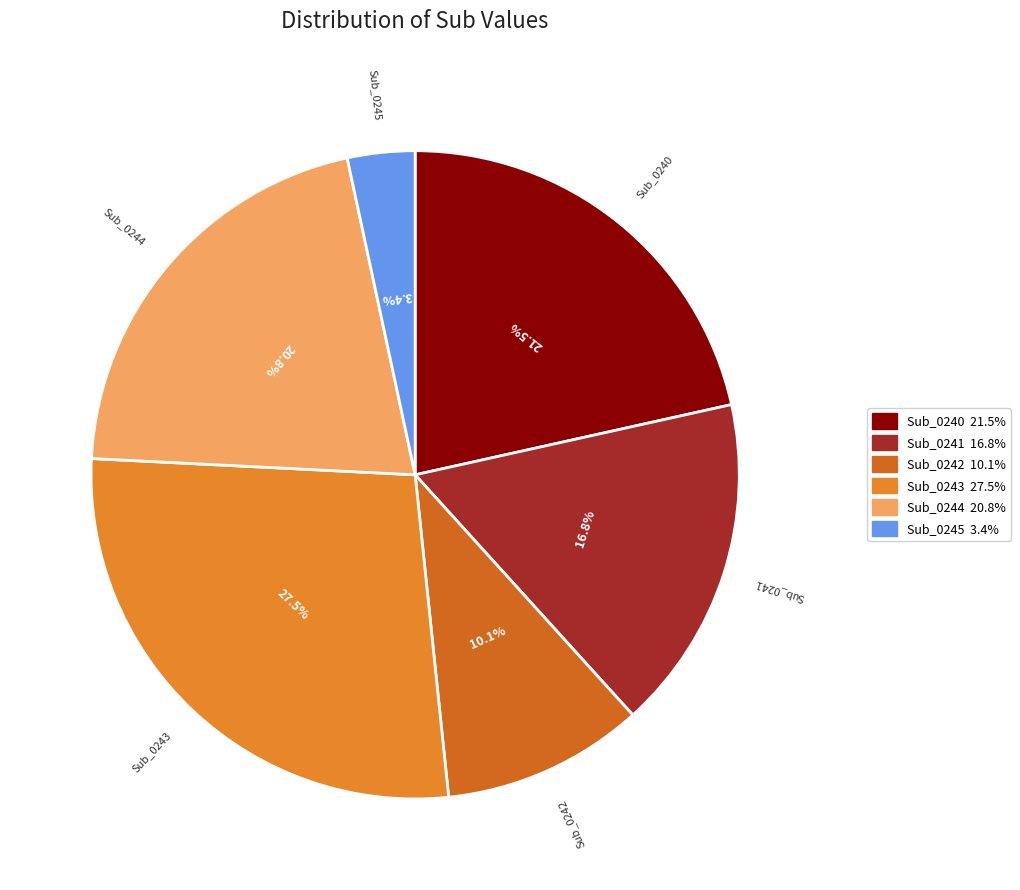

What is the smallest slice in the pie chart?

Sub_0245